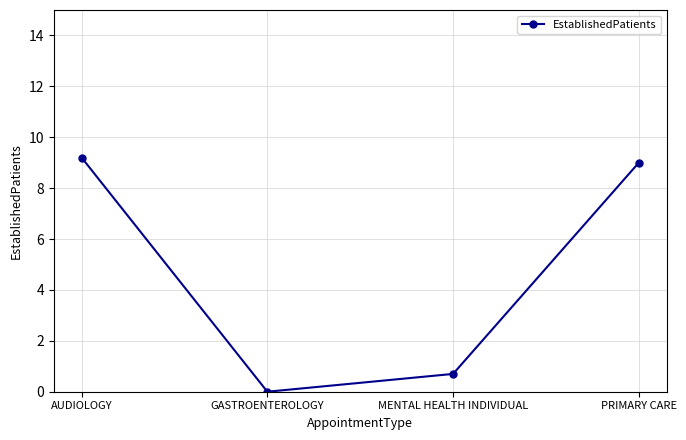

Reading right to left, transcribe all the data shown in this chart.

9.0	0.7	0.0	9.2